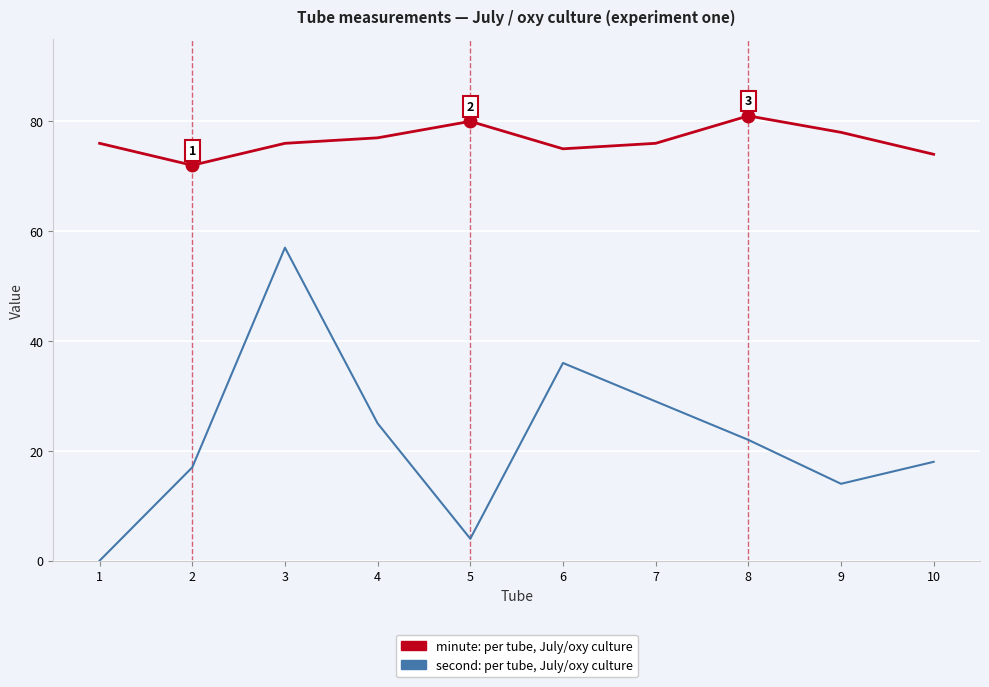

At which category is the sum across all series the highest?

3